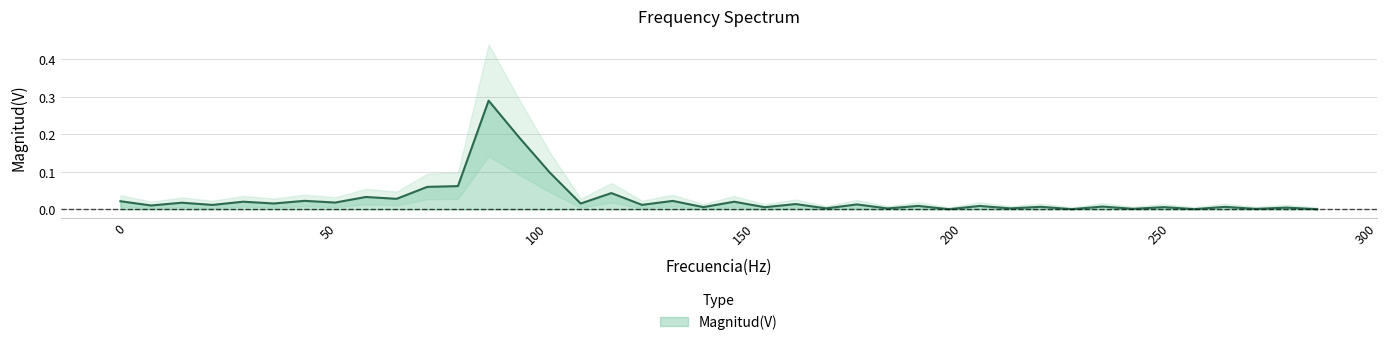

How many lines are shown in the chart?

1